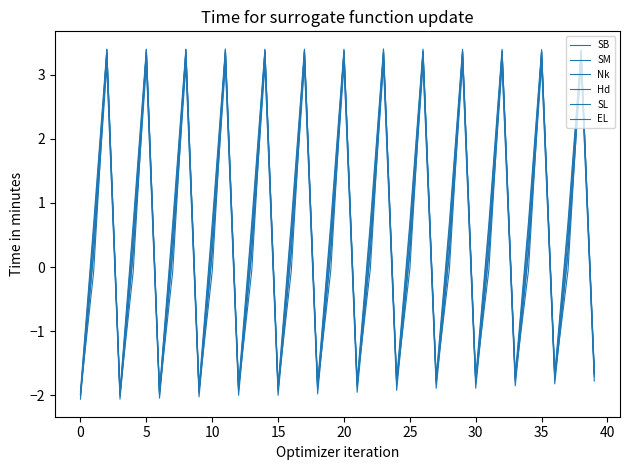

How many lines are shown in the chart?

6